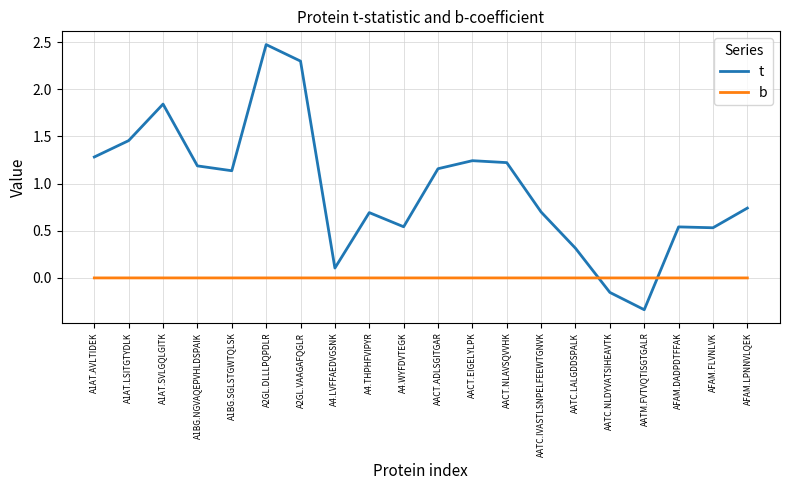

Does the chart display data point markers on the line(s)?

No